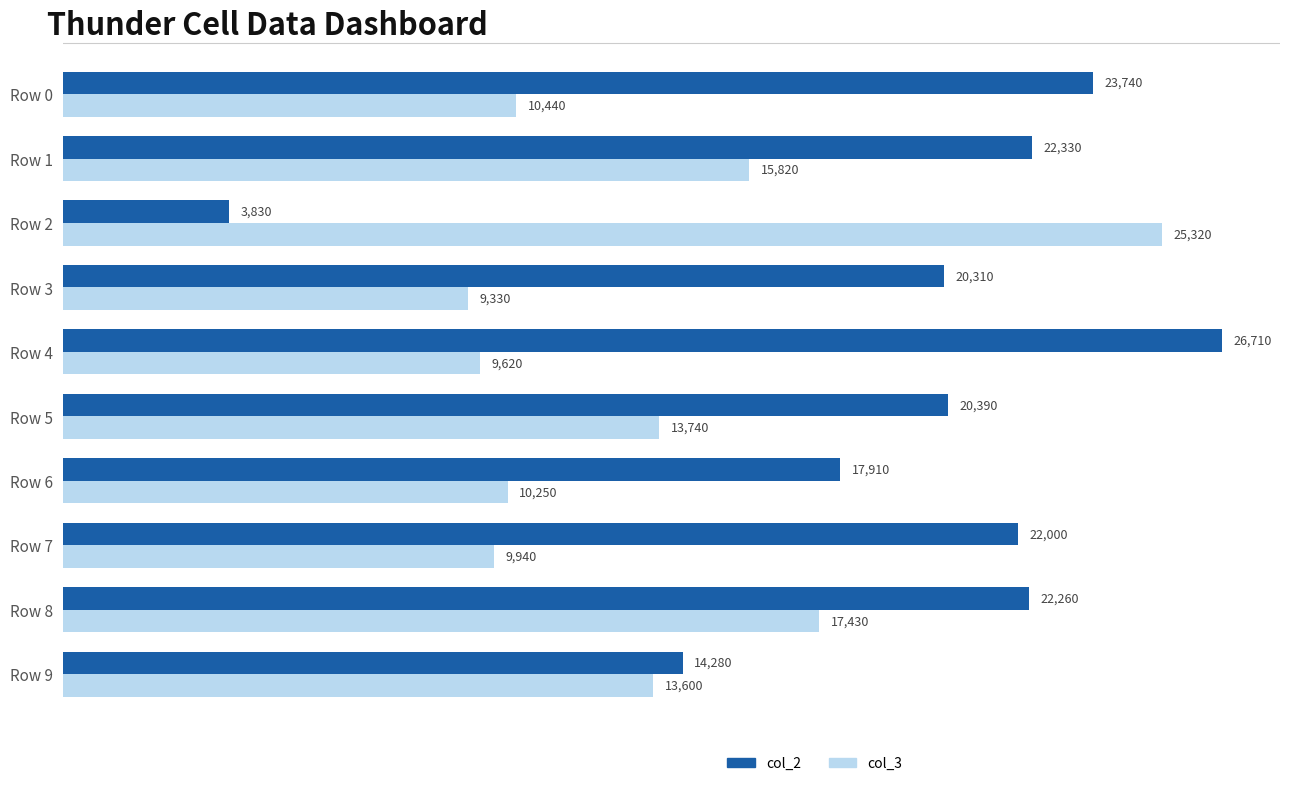

True or false: col_3 has a value of 25320 at Row 2.

True